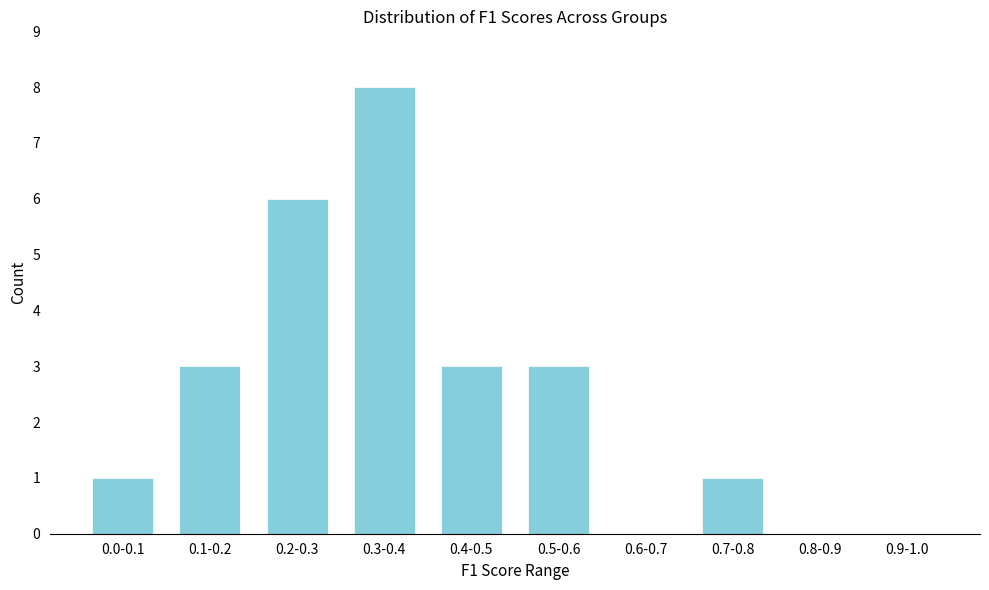

Reading right to left, transcribe all the data shown in this chart.

0.9-1.0=0	0.8-0.9=0	0.7-0.8=1	0.6-0.7=0	0.5-0.6=3	0.4-0.5=3	0.3-0.4=8	0.2-0.3=6	0.1-0.2=3	0.0-0.1=1